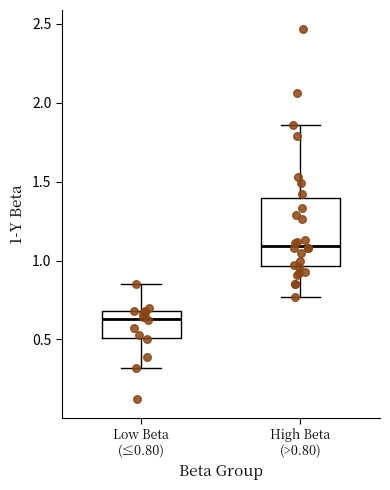

Reading left to right, transcribe this box plot: for each box, give where its median line is, the range the box spans, and where its two whiskers end, as read against the y-axis. The values are not printed on the chart, so give them approximately, as read against the axis.

Low Beta (≤0.80): median 0.65, box 0.50 to 0.70, whiskers 0.30 to 0.85
High Beta (>0.80): median 1.10, box 0.95 to 1.40, whiskers 0.75 to 1.85